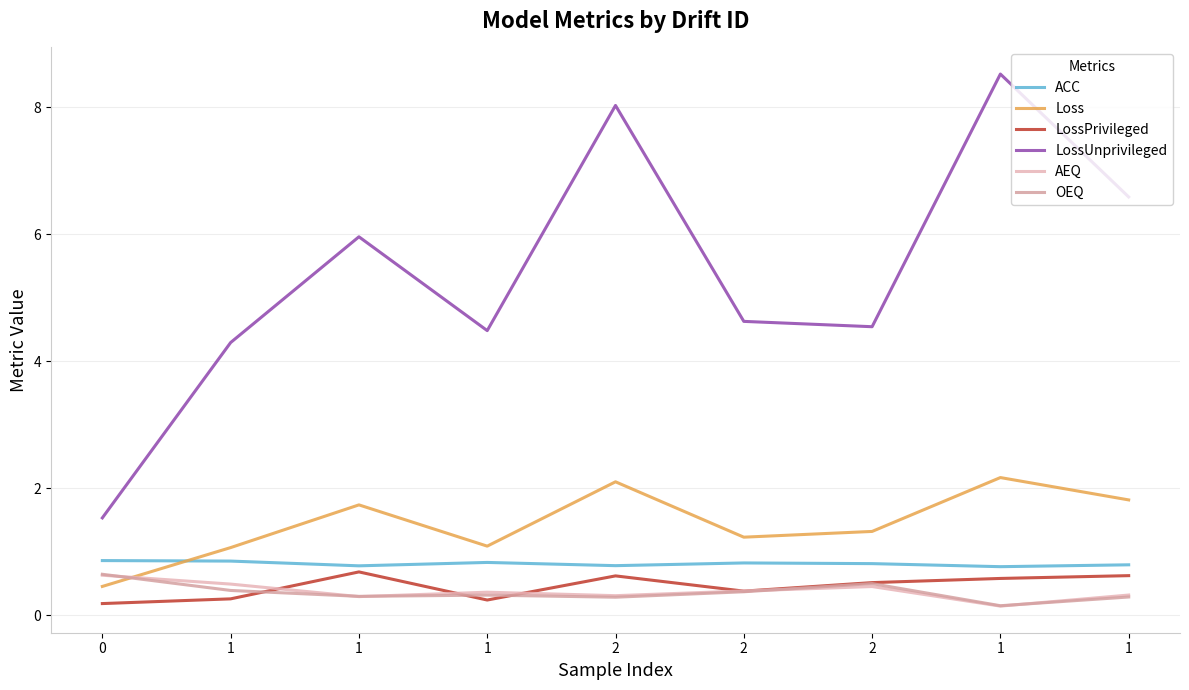

Does the chart have visible grid lines?

Yes